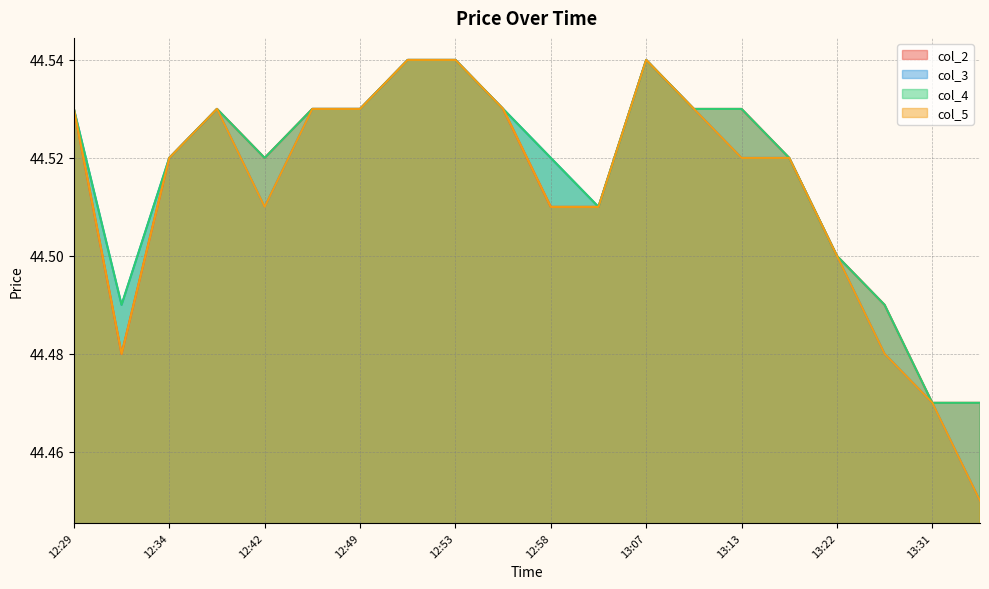

How many lines are shown in the chart?

4